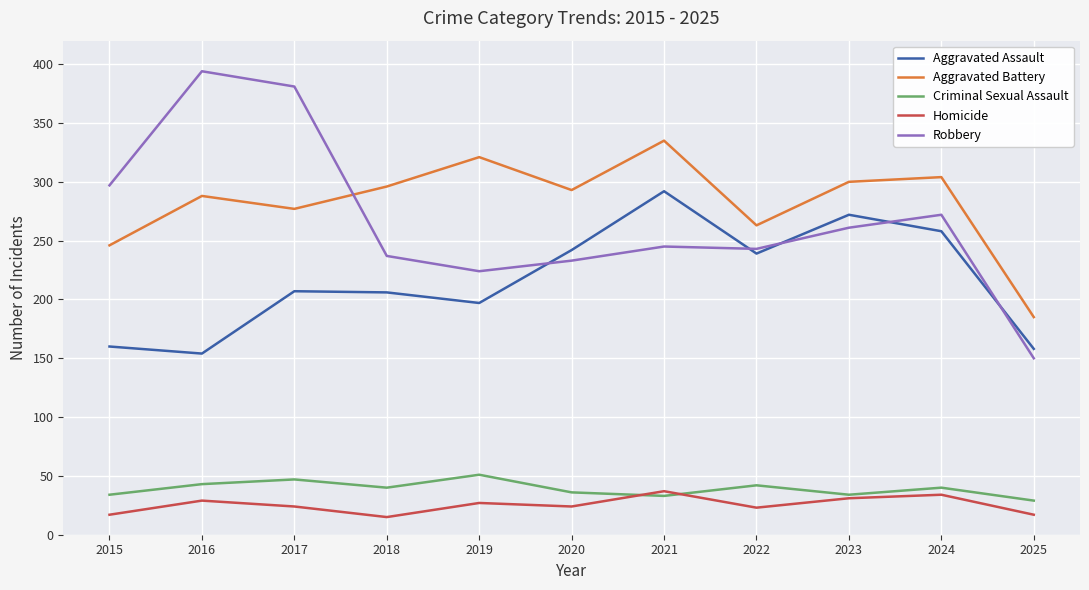

True or false: Aggravated Battery and Criminal Sexual Assault cross at least once.

False